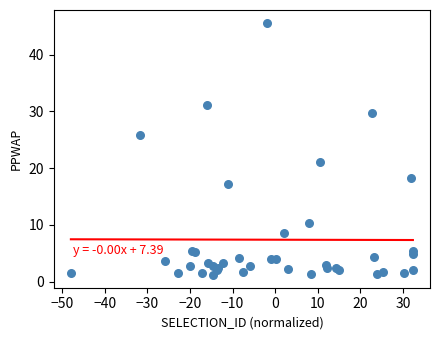

What Y value in the scatter plot is closest to 23?

21.1